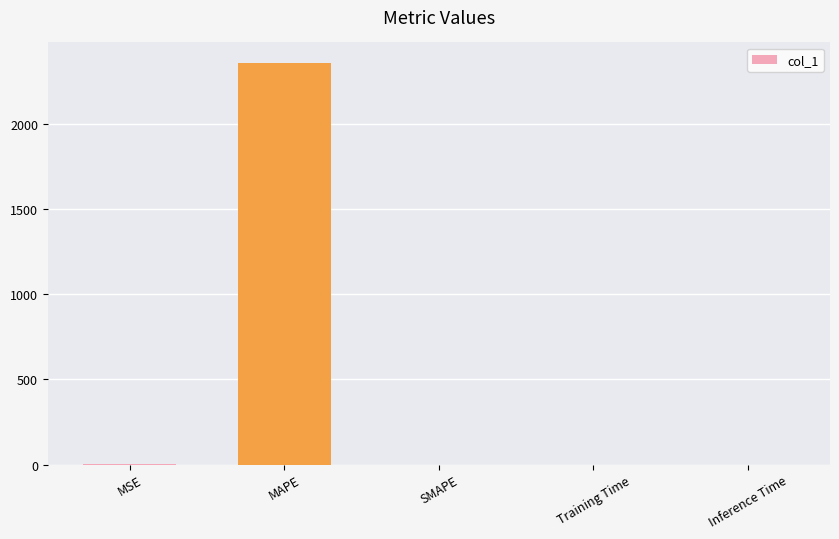

What is the greatest value displayed?

2363.3